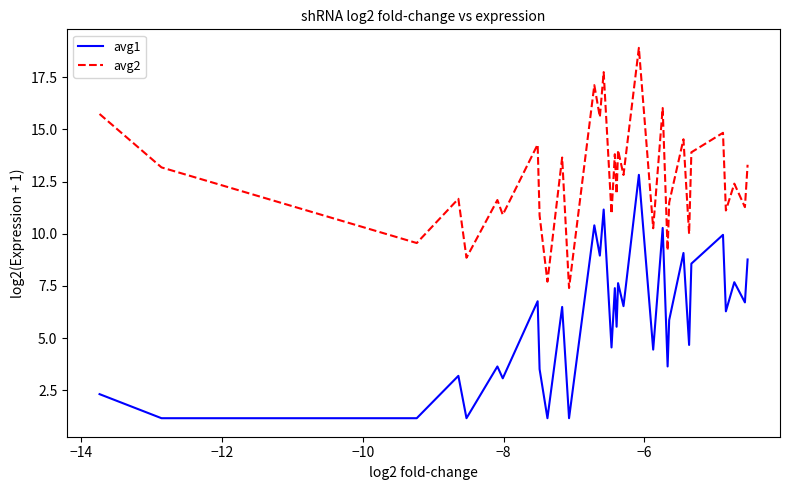

Which series has the widest spread of values?

avg1